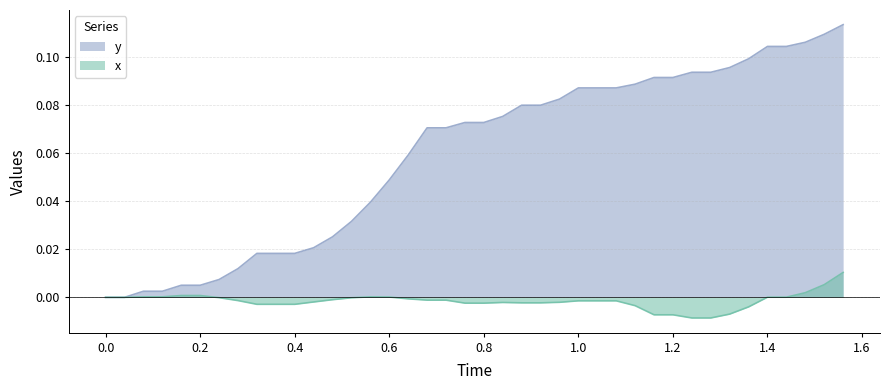

What is the maximum value shown in the chart?

0.1